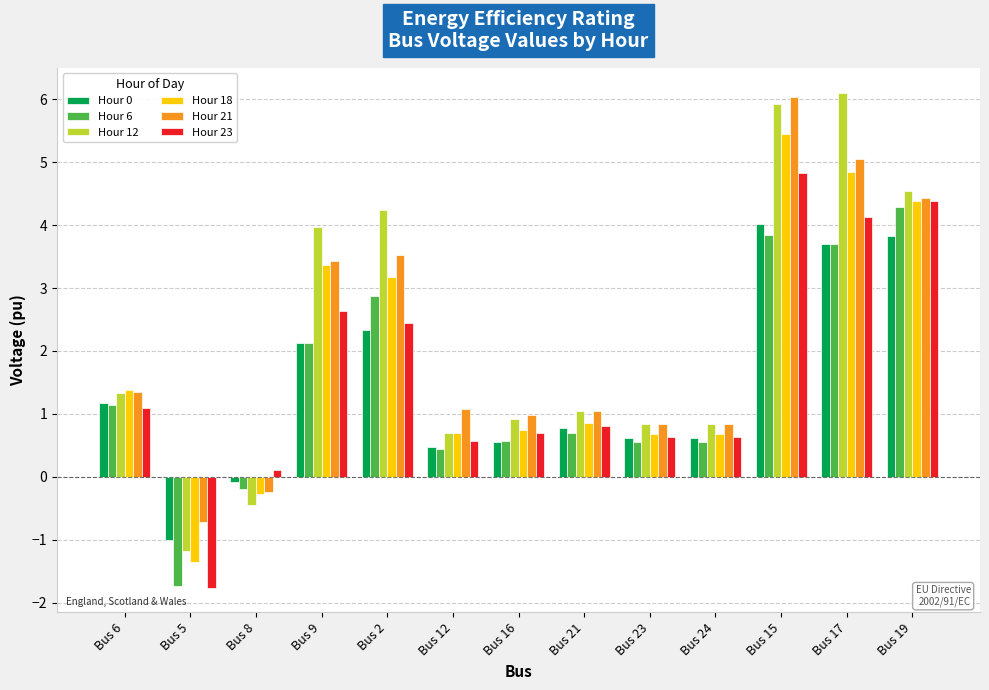

What is the difference between the maximum and minimum values in the Hour 23 series?

6.6